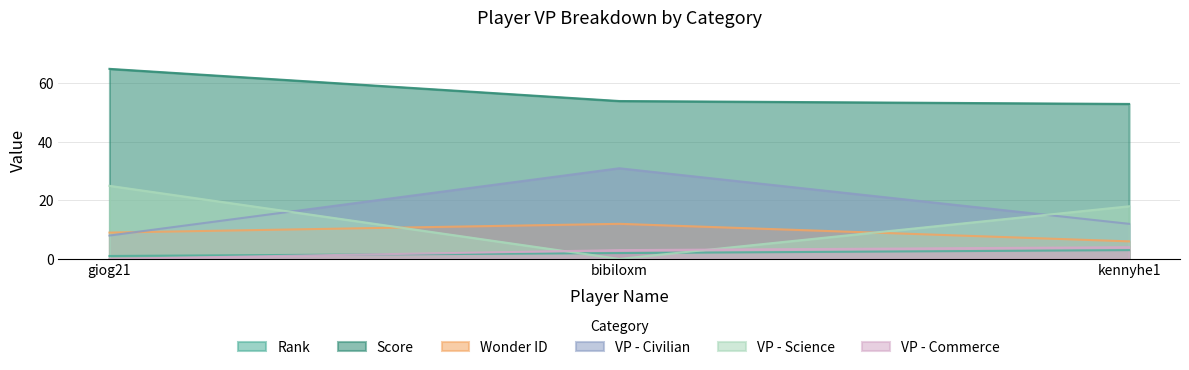

Reading right to left, extract all data points from this chart.

Rank: kennyhe1=3	bibiloxm=2	giog21=1
Score: kennyhe1=53	bibiloxm=54	giog21=65
Wonder ID: kennyhe1=6	bibiloxm=12	giog21=9
VP - Civilian: kennyhe1=12	bibiloxm=31	giog21=8
VP - Science: kennyhe1=18	bibiloxm=0	giog21=25
VP - Commerce: kennyhe1=4	bibiloxm=3	giog21=0